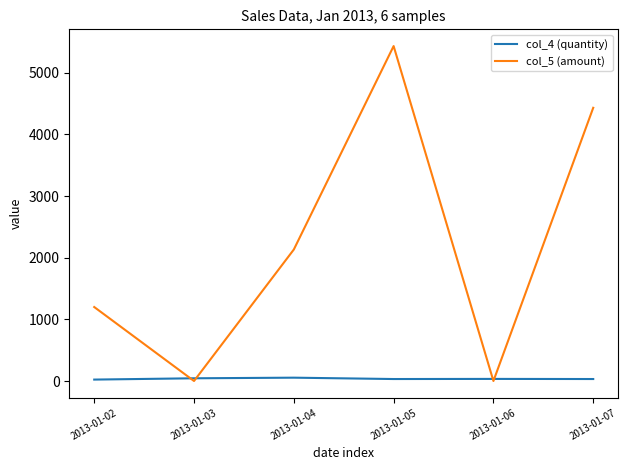

At which category does the chart reach its peak across all series?

2013-01-05